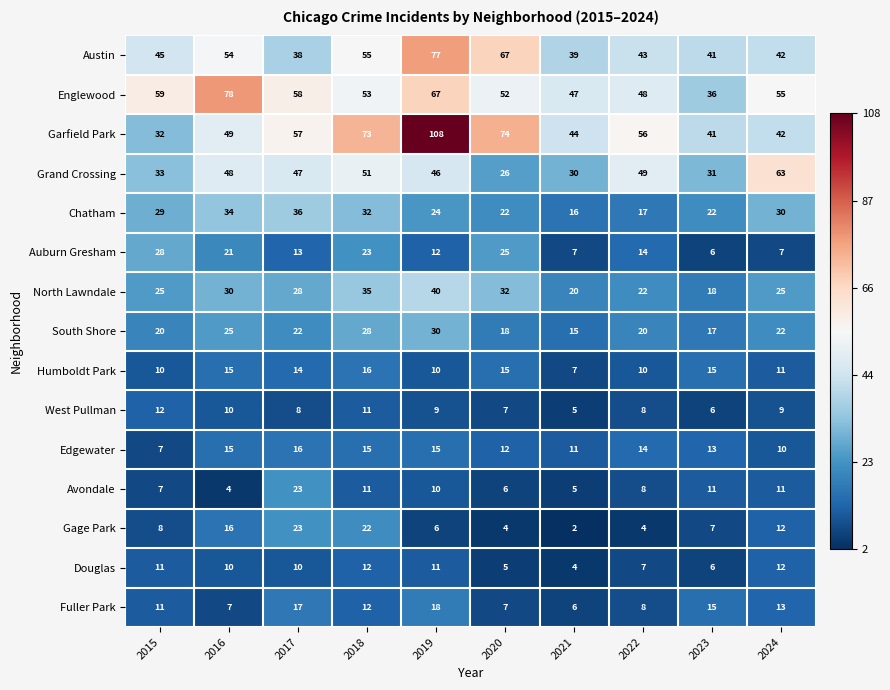

What value does the Austin series have at 2017, to the nearest 5?

40